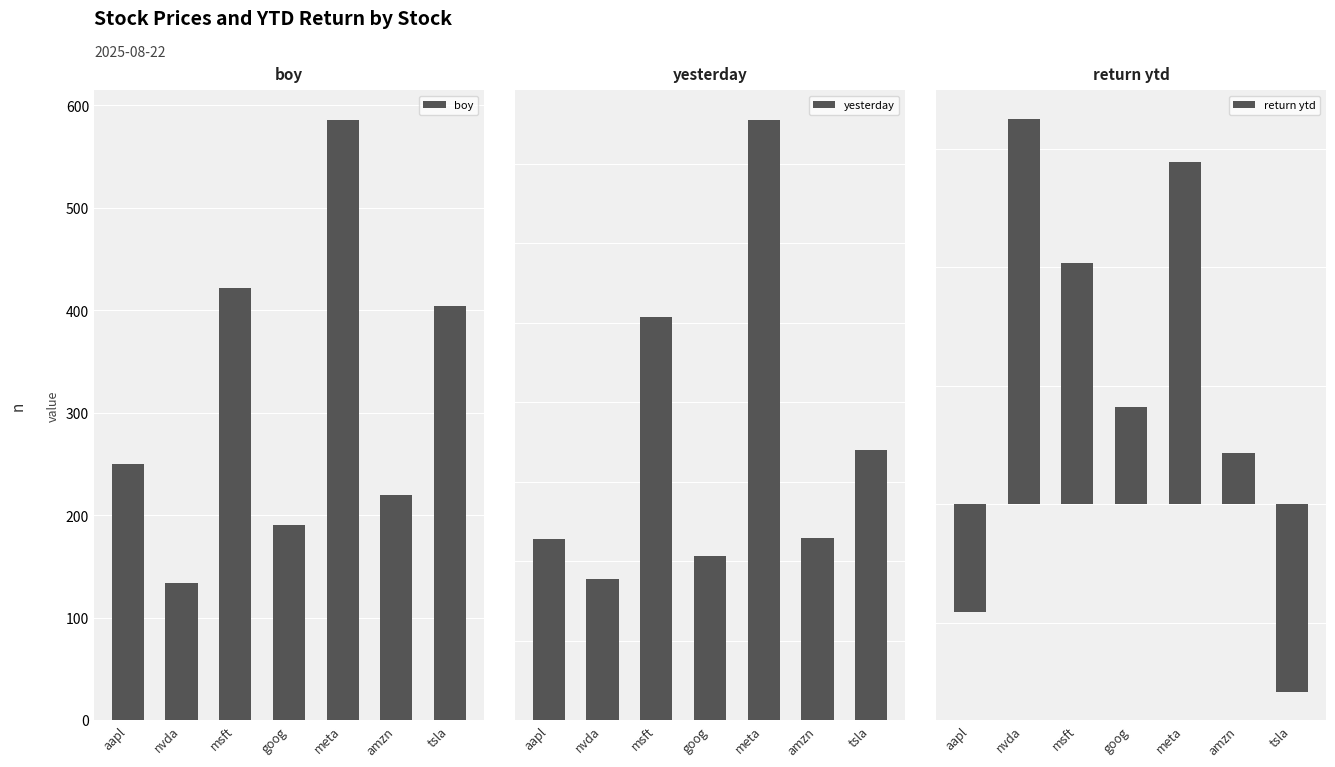

What is the approximate value of boy at tsla?

403.8